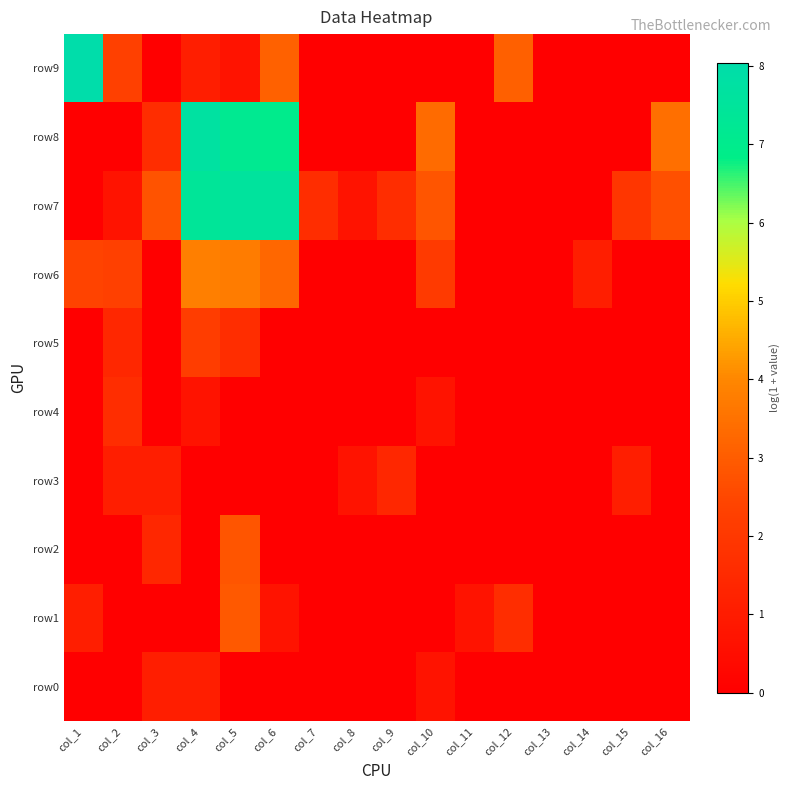

Which series has the largest range (max minus min)?

row9